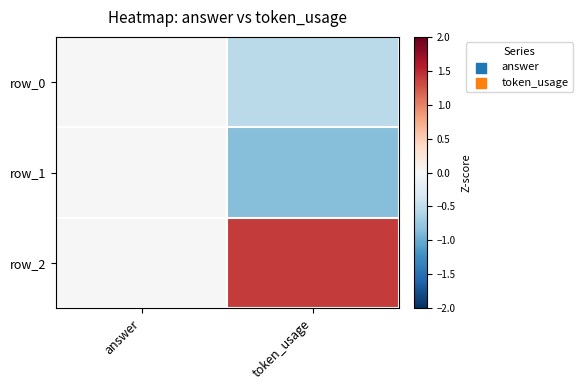

At which label is row_0 closest to 0?

answer